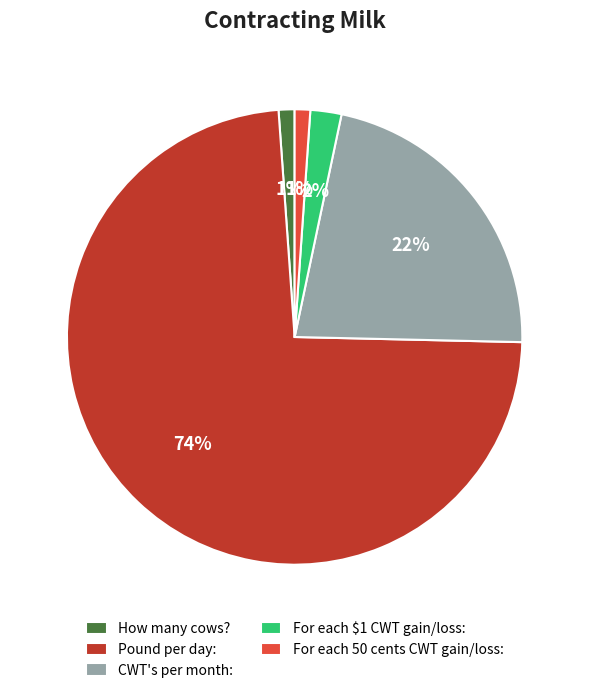

Approximately how many times larger is the value at For each 50 cents CWT gain/loss: compared to For each $1 CWT gain/loss:?

0.5